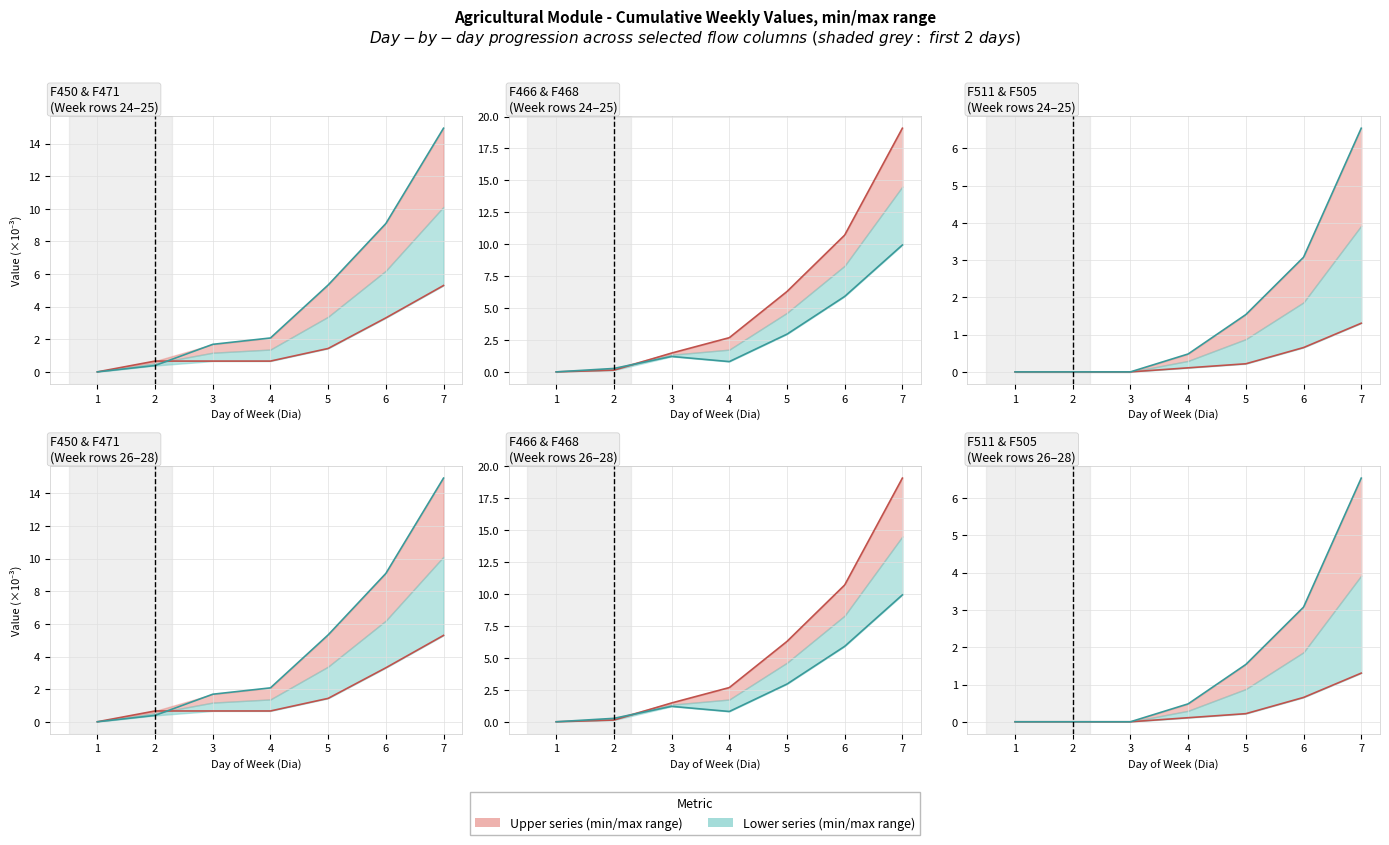

True or false: F450 and F511 cross at least once.

False